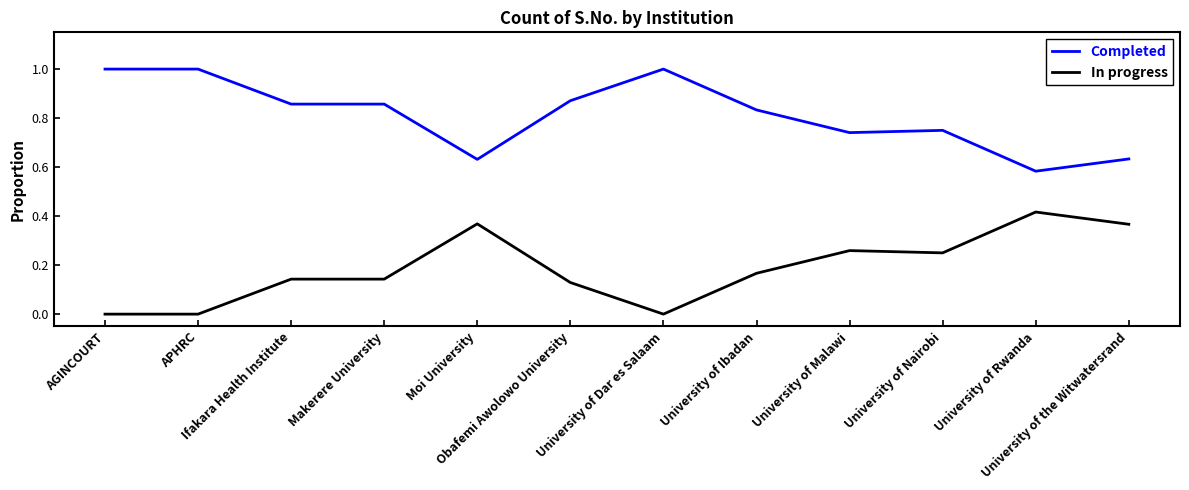

At University of Malawi, list the series in order from smallest to largest.

In progress, Completed